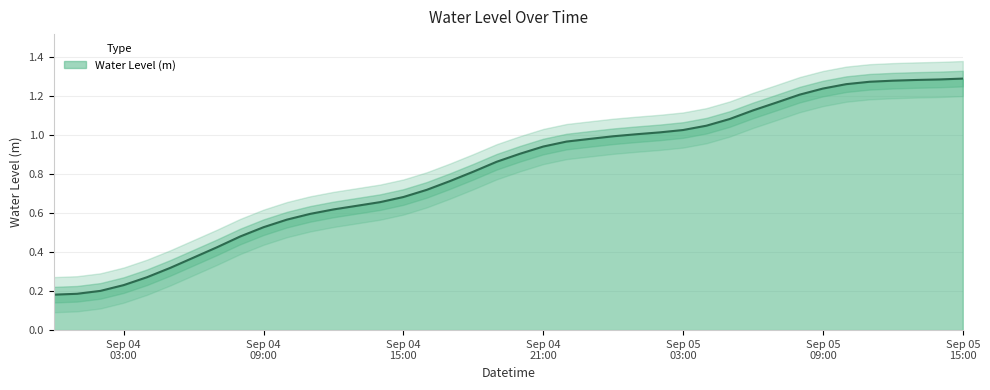

True or false: the data has more than 0 interior local peaks.

False